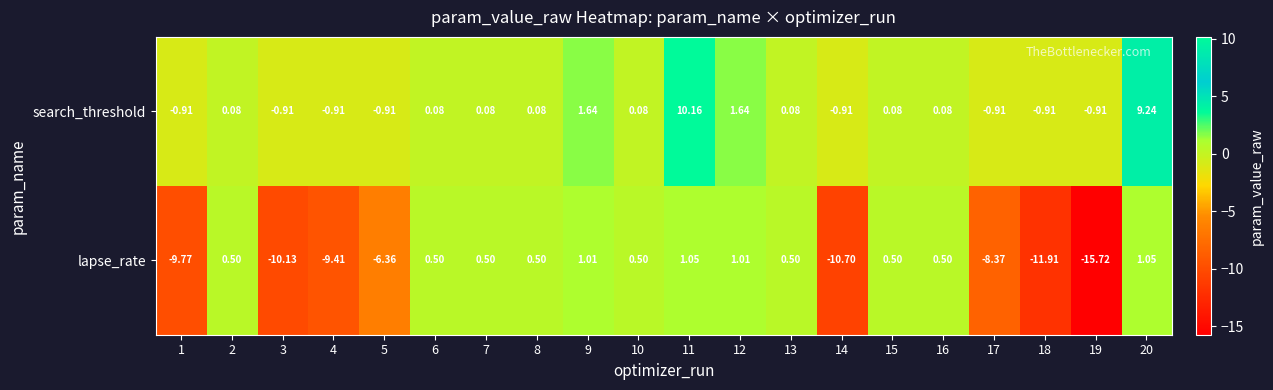

Rank the series by their average value, from lowest to highest.

lapse_rate, search_threshold